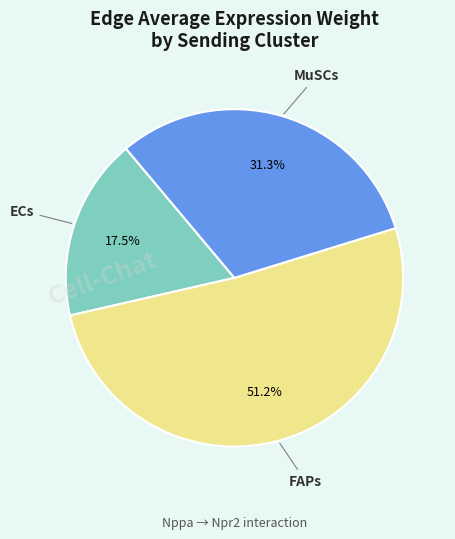

Count the number of slices in the pie.

3